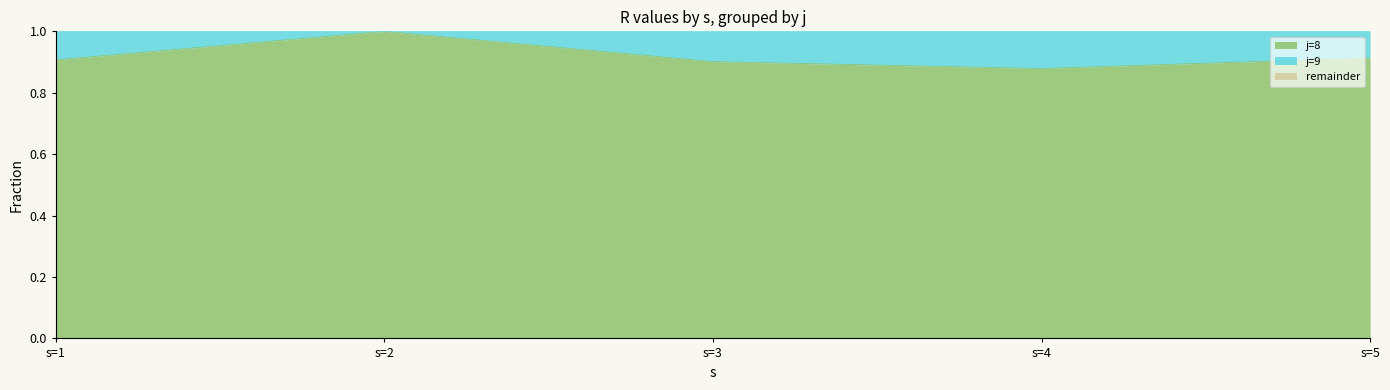

How many lines are shown in the chart?

3